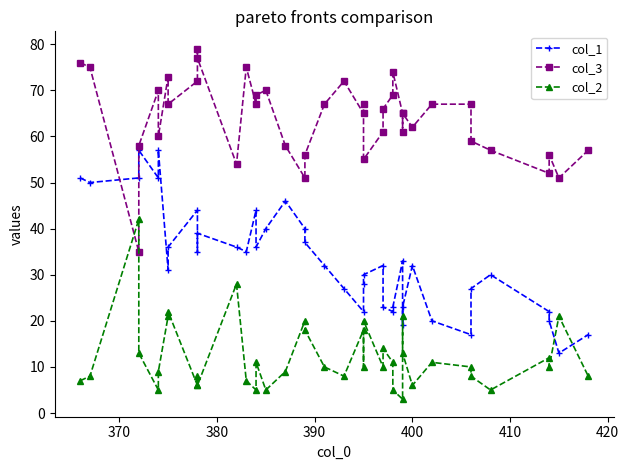

How many values in the col_3 series are below 66?

20